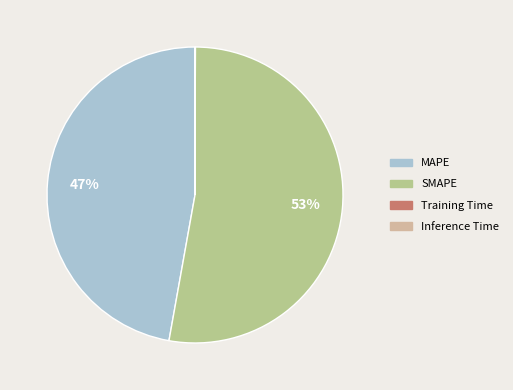

To the nearest percent, what is the difference between the largest and smallest slice percentages?

53%